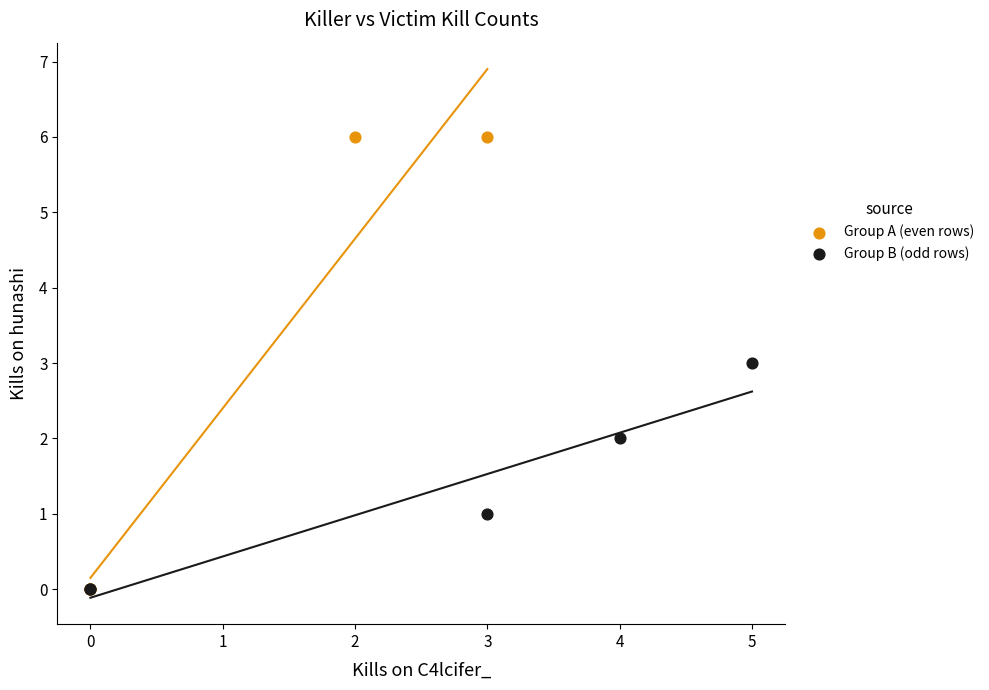

Which series has the widest spread of Y values?

Group A (even rows)